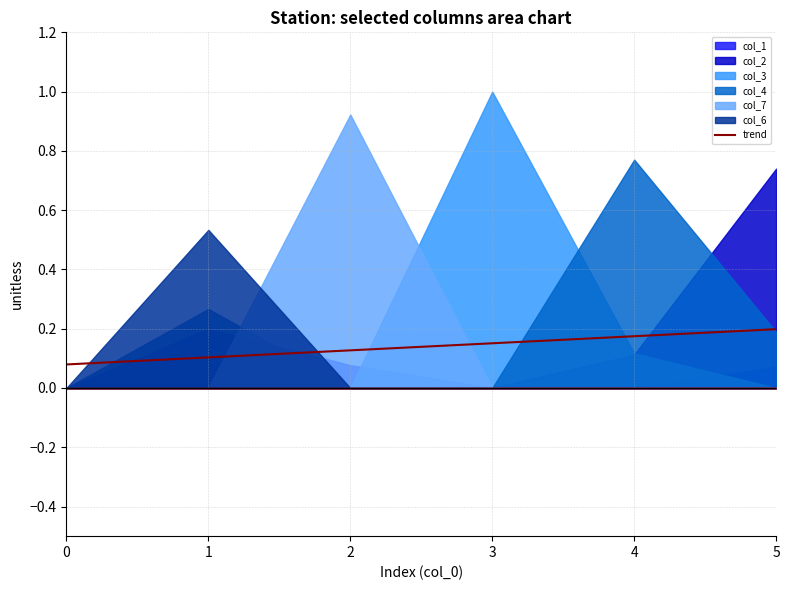

Is it true that the value at 4 is 0.2?

True